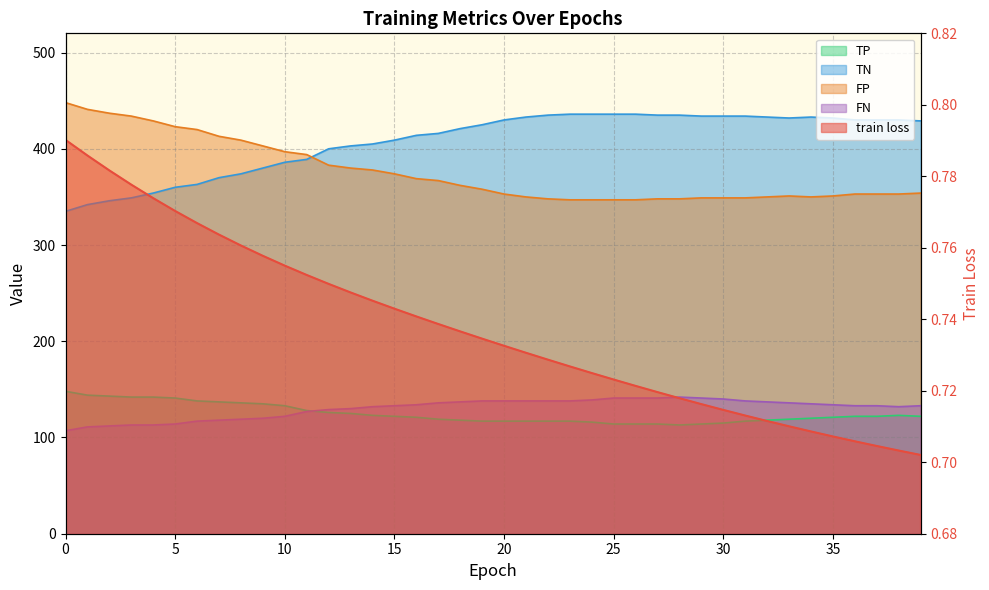

True or false: TP has more than 0 points higher than both neighbors.

True